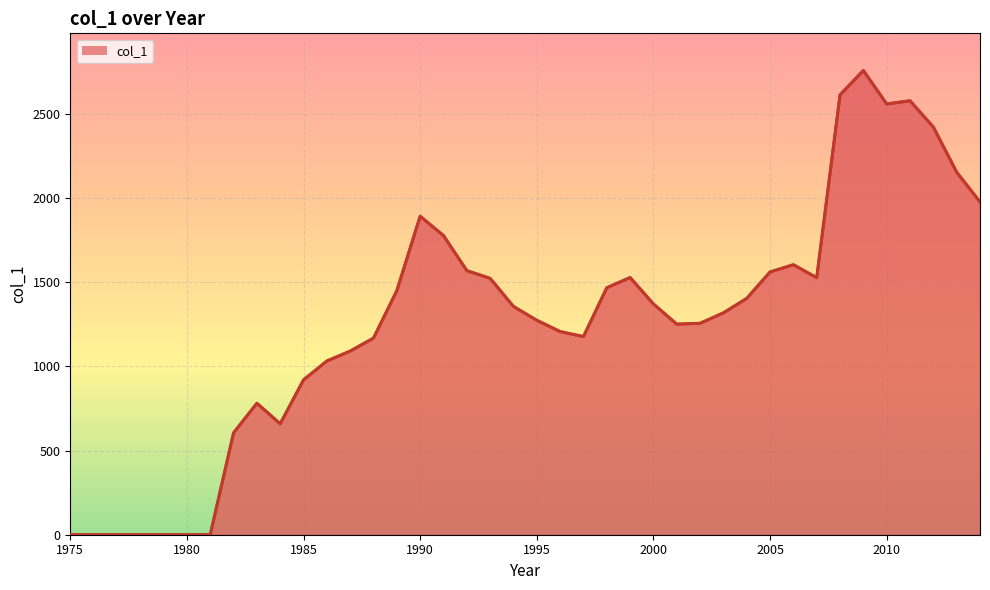

What is the maximum value shown in the chart?

2758